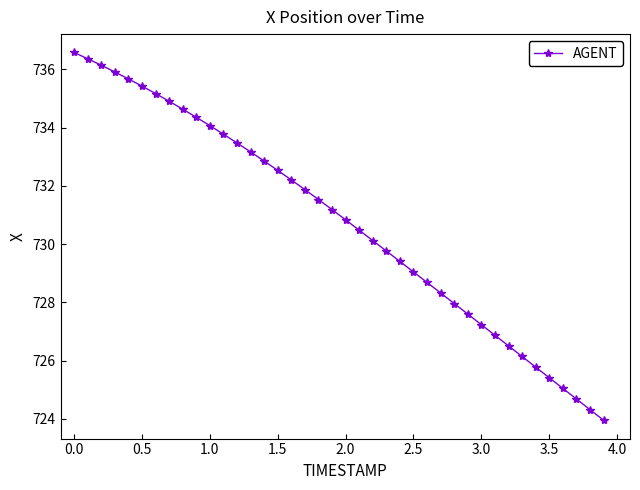

What is the maximum value shown in the chart?

736.6